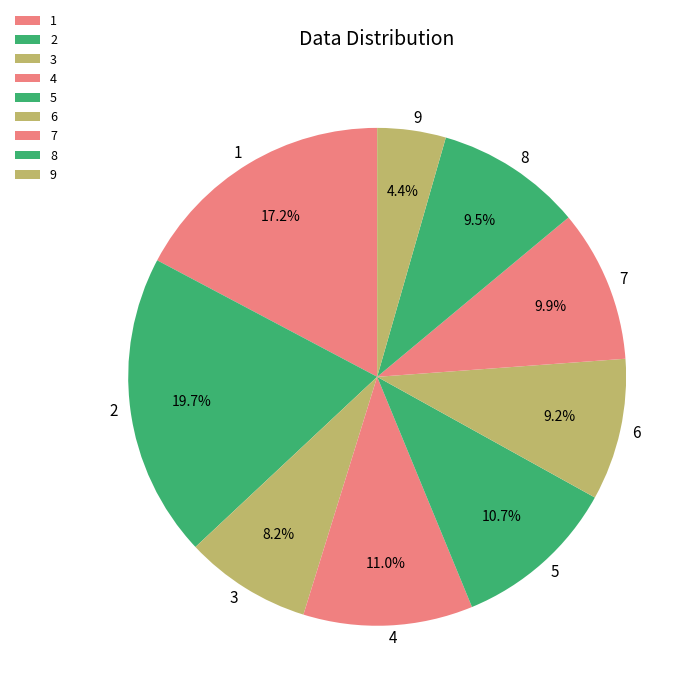

True or false: 8 accounts for 9% of the total.

True